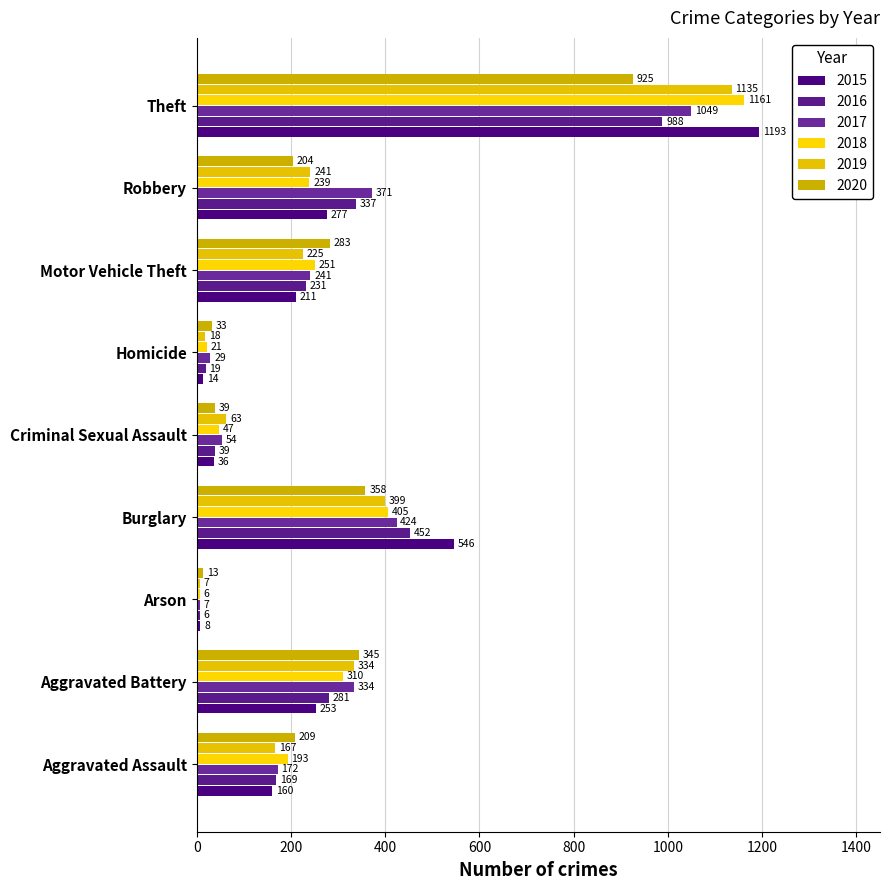

What are all the series names shown in the legend?

2015, 2016, 2017, 2018, 2019, 2020